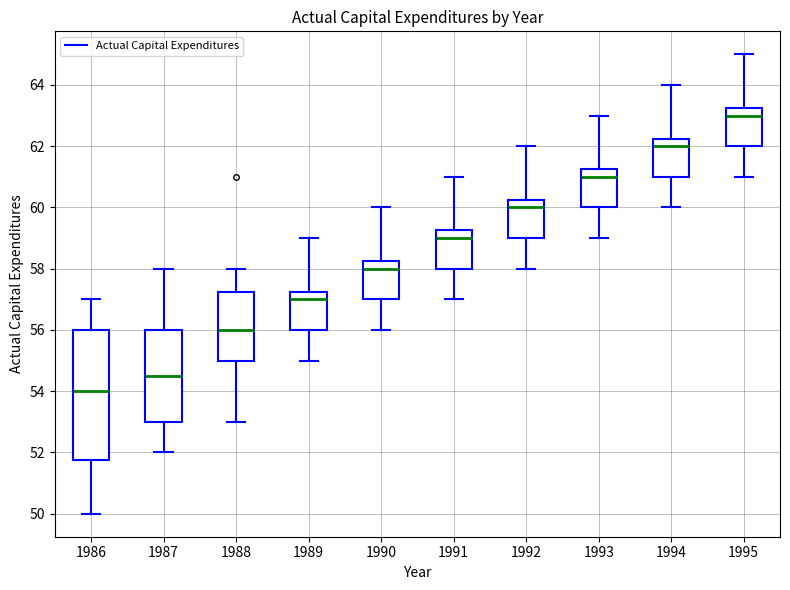

Which box is the tallest, from its lower edge to its upper edge?

1986